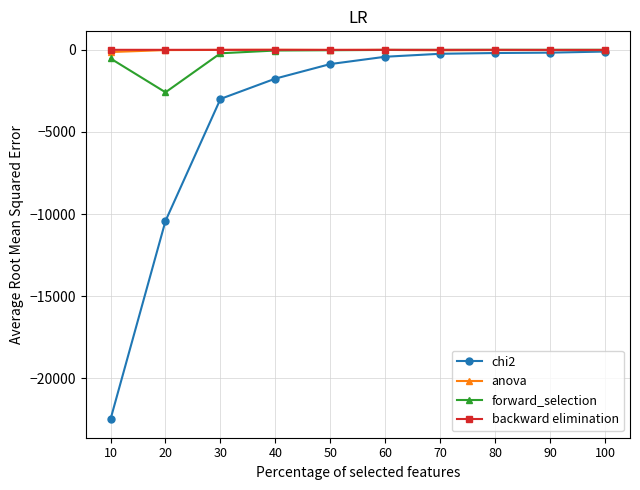

Which series has the largest range (max minus min)?

chi2